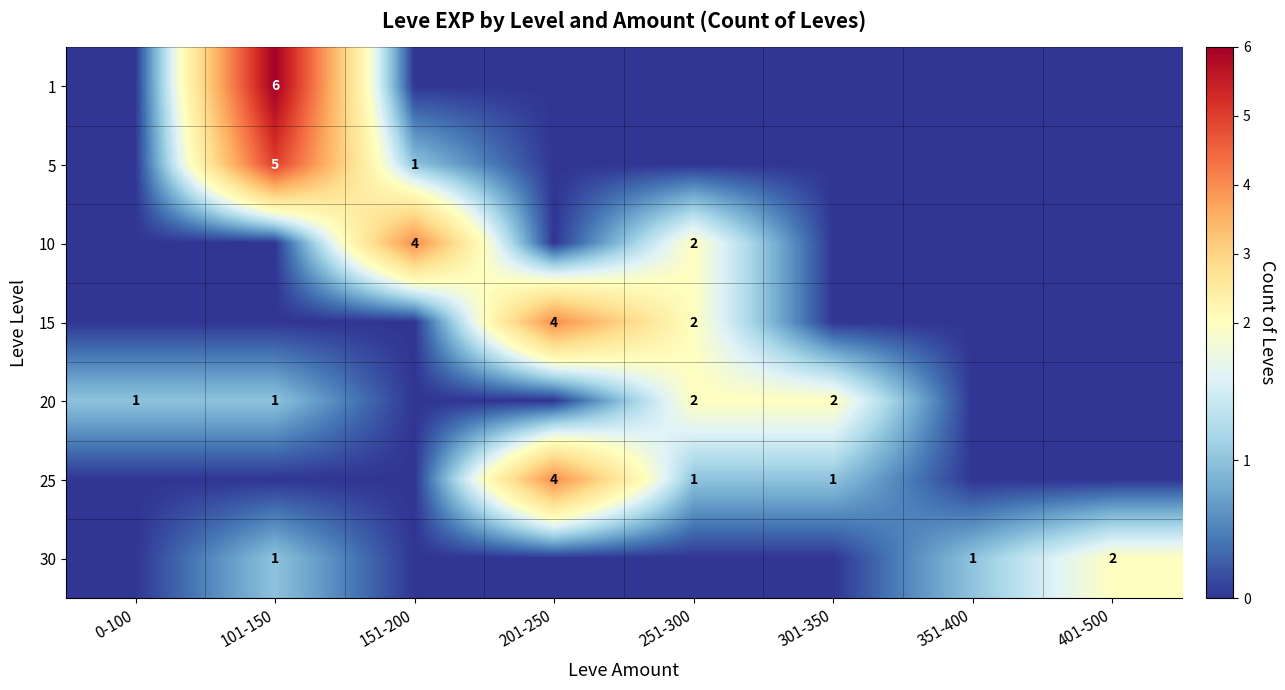

What is the spread (max minus min) of values at 401-500?

2